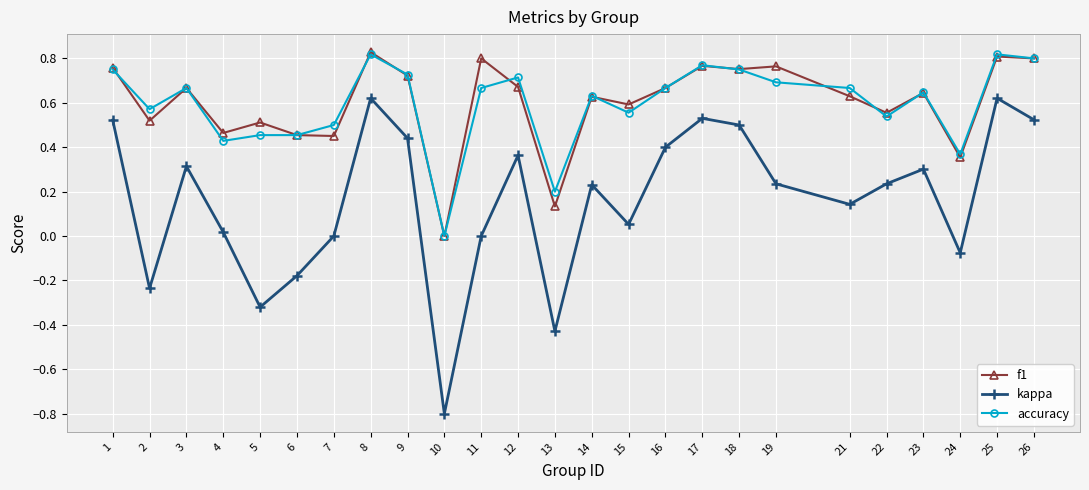

Is the value of kappa at 13 greater than the value of accuracy at 22?

No